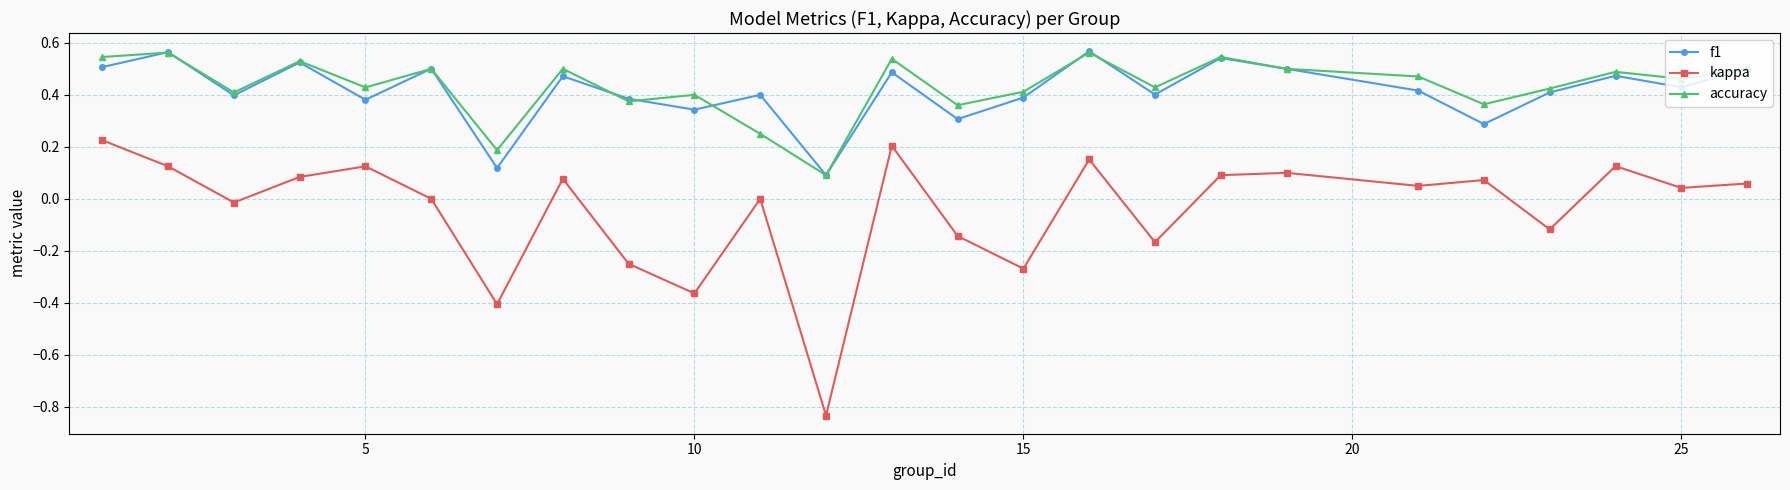

Which series has the widest spread of values?

kappa